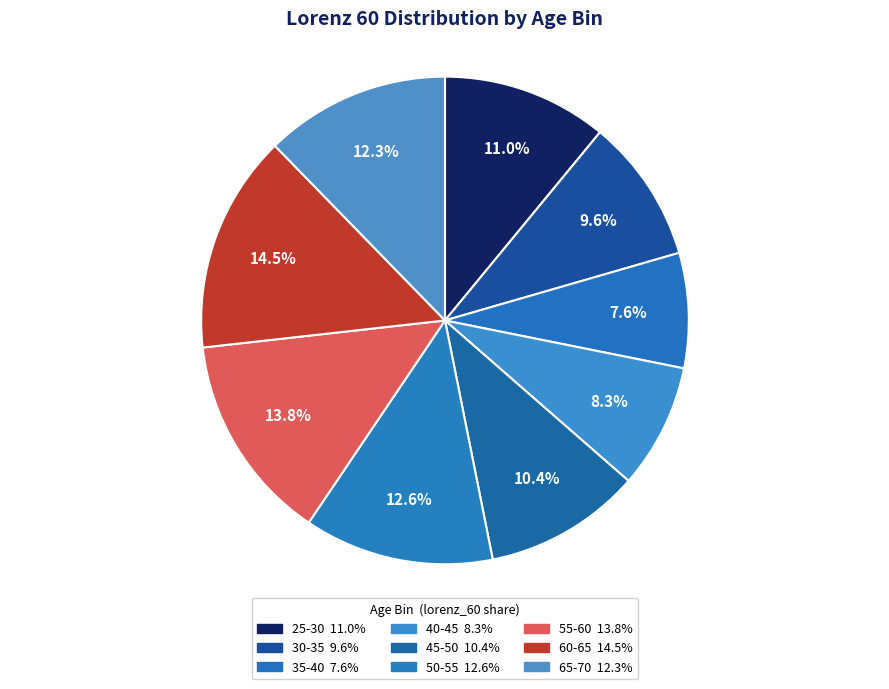

How many slices are in this pie chart?

9